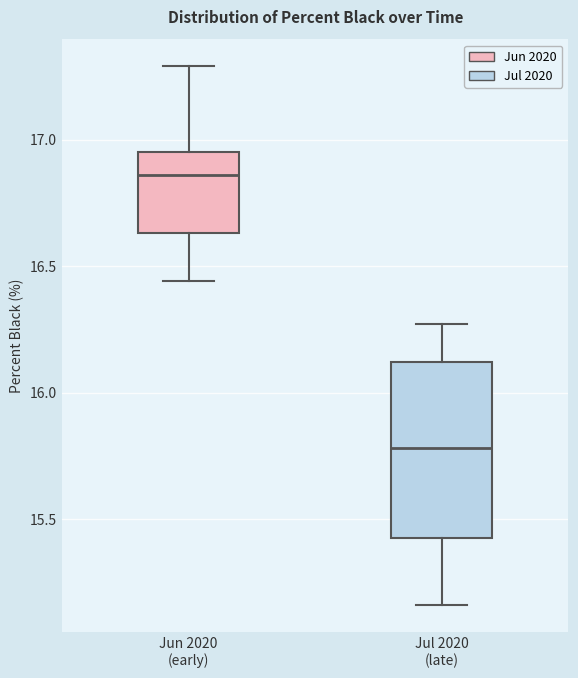

Comparing the boxes themselves (not the whiskers), which one is the tallest?

Jul 2020 (late)